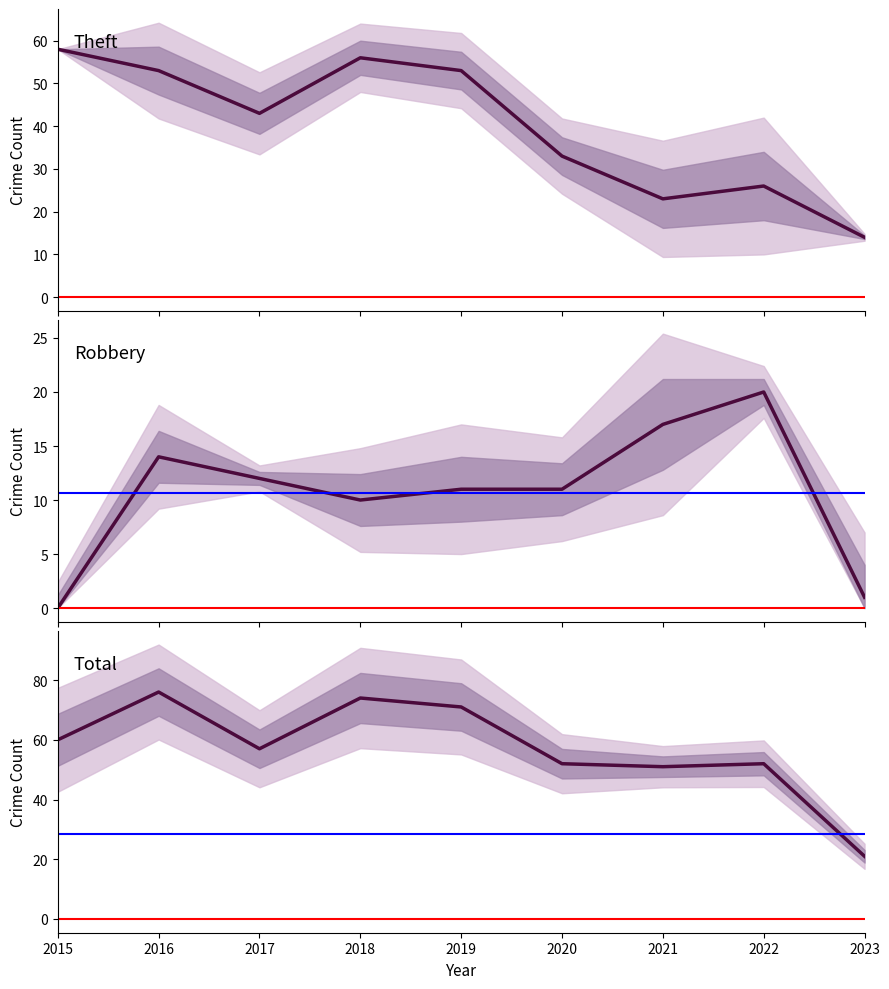

What is the difference between the maximum and minimum values in the Robbery series?

20